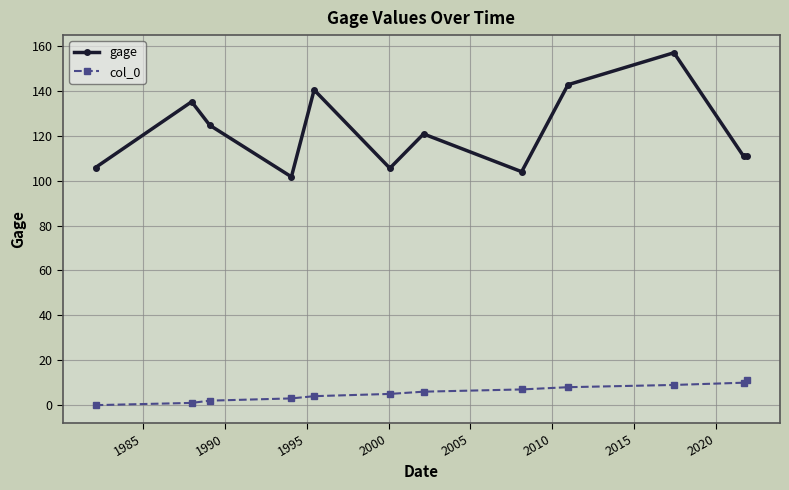

At how many categories does at least one series exceed 91?

12